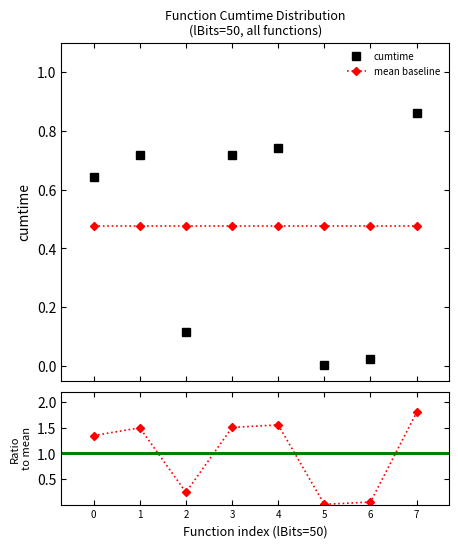

Reading left to right, transcribe all the data shown in this chart.

cumtime: 0=0.6	1=0.7	2=0.1	3=0.7	4=0.7	5=0.0	6=0.0	7=0.9
mean baseline: 0=0.5	1=0.5	2=0.5	3=0.5	4=0.5	5=0.5	6=0.5	7=0.5
Ratio to mean: 0=1.3	1=1.5	2=0.2	3=1.5	4=1.6	5=0.0	6=0.1	7=1.8